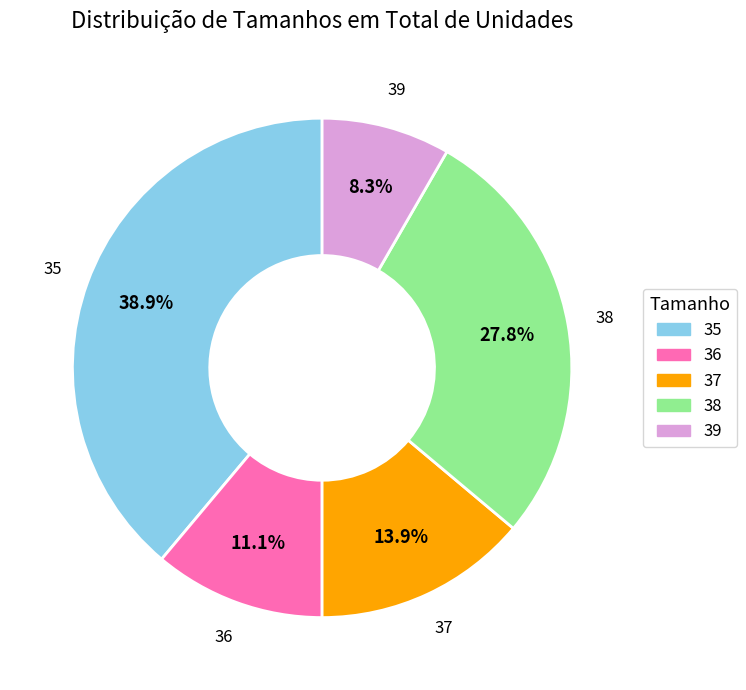

Does 38 represent more than half of the total?

No